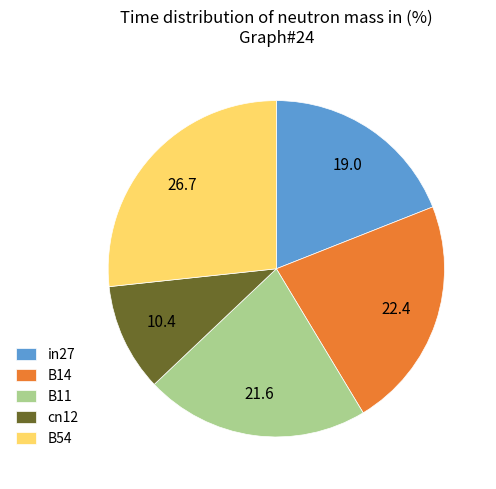

Which category has the biggest portion of the pie?

B54